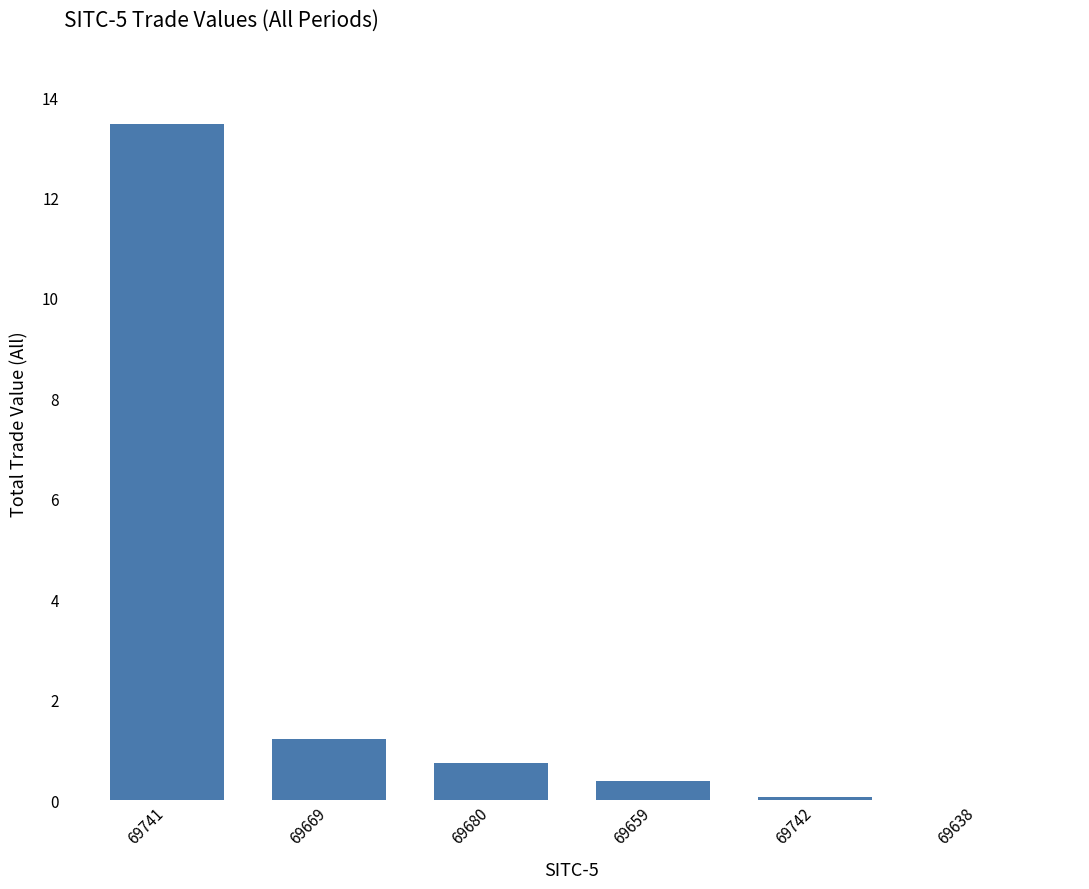

The value at 69669 is 0.3. True or false?

False